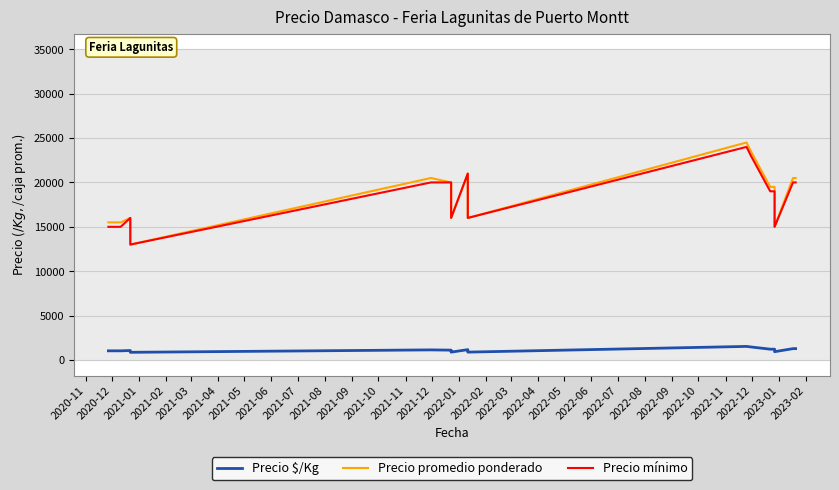

At how many categories does at least one series exceed 22640?

2